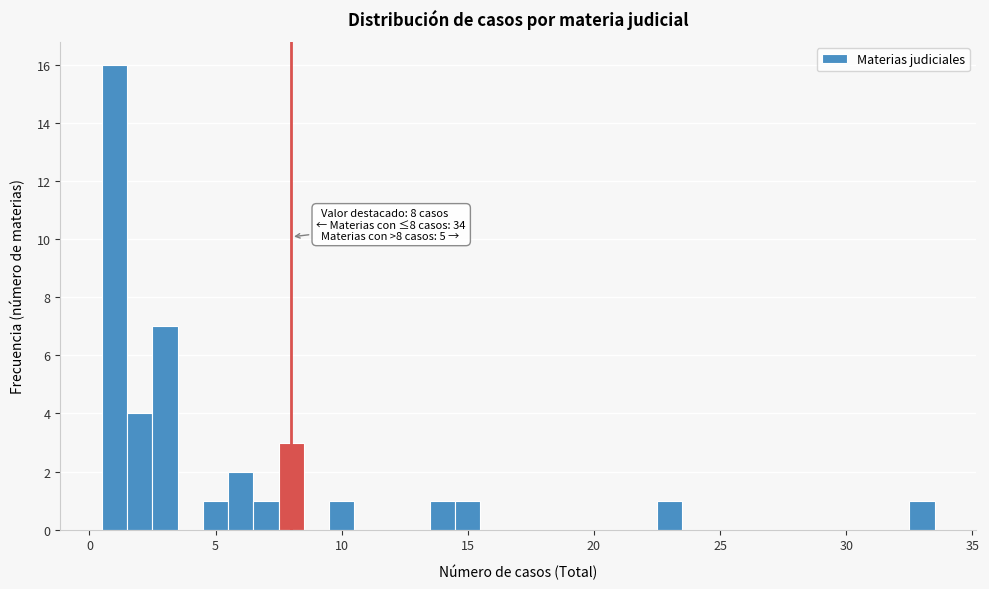

Read against the x-axis, roughly where is the centre of the tallest bar?

1.0